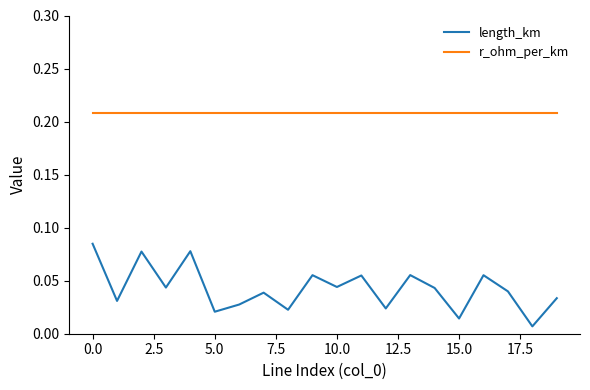

Rank the series by their average value, from lowest to highest.

length_km, r_ohm_per_km